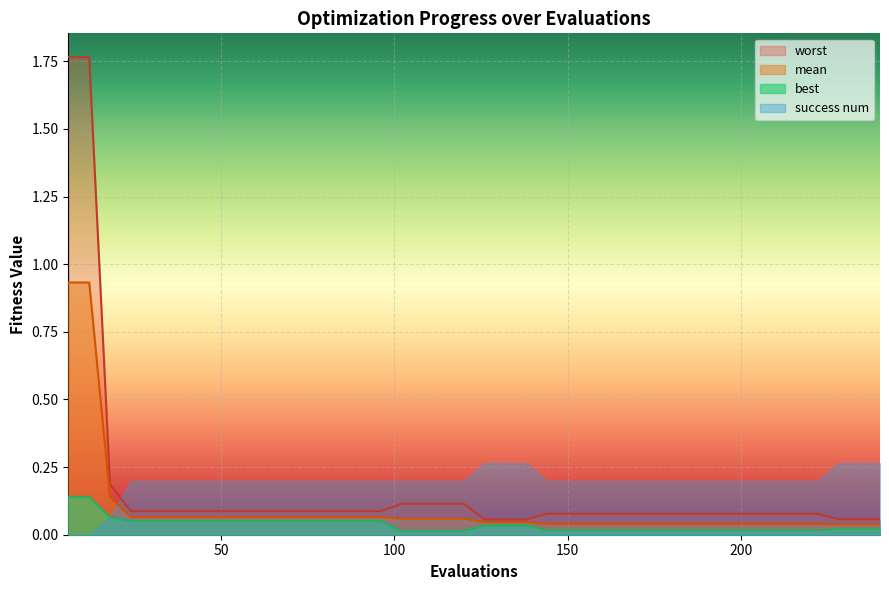

Which series has the widest spread of values?

worst